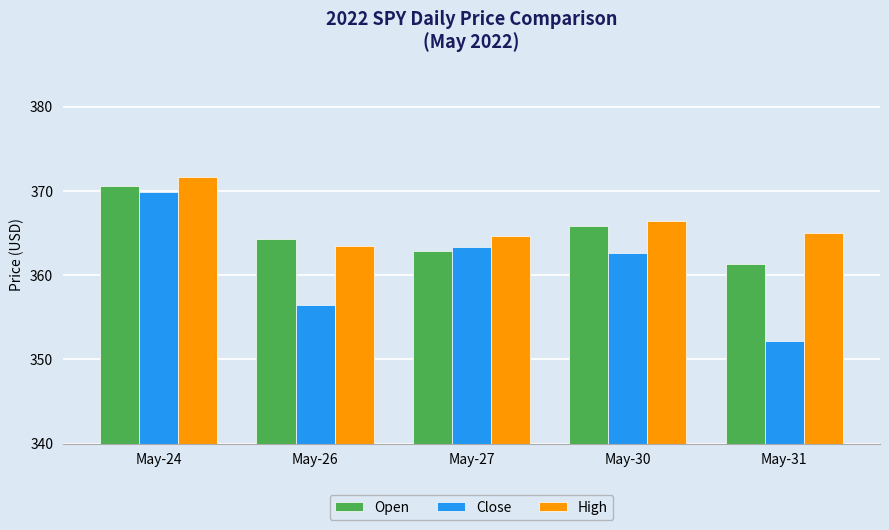

How many bars are there in each group?

3